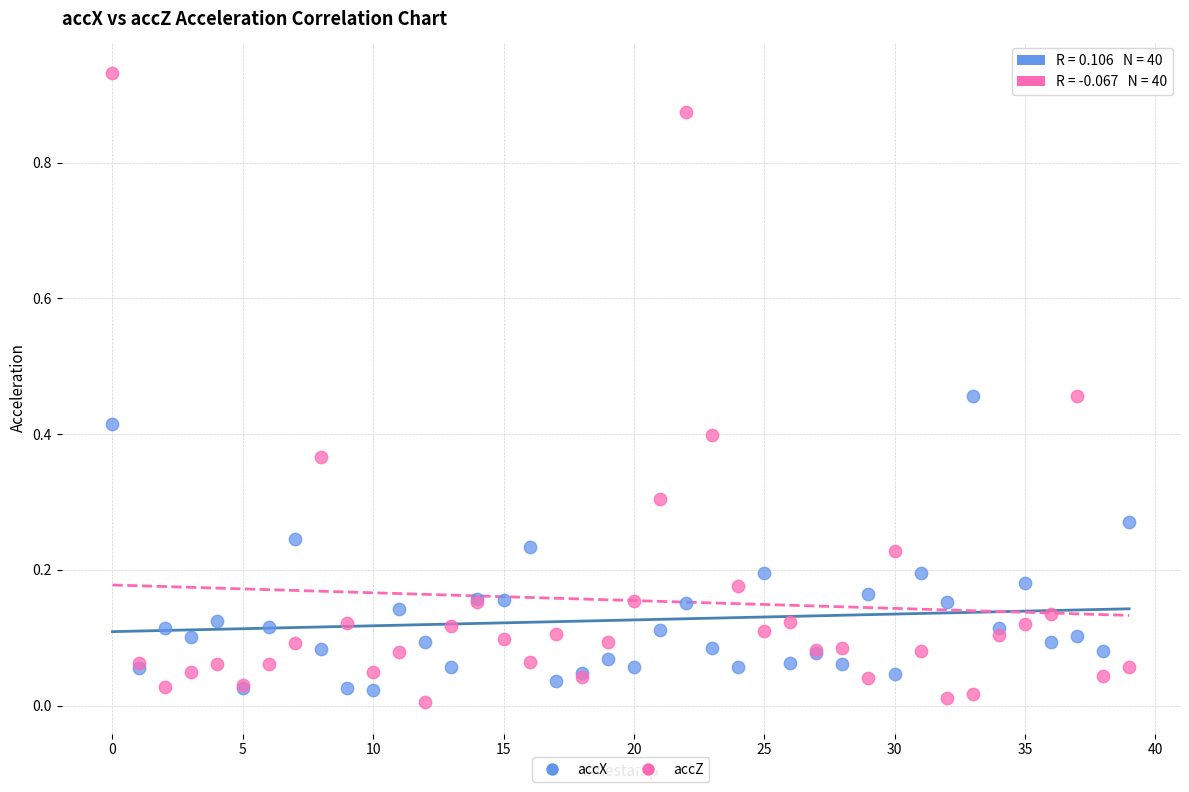

Which series has the widest spread of Y values?

accZ